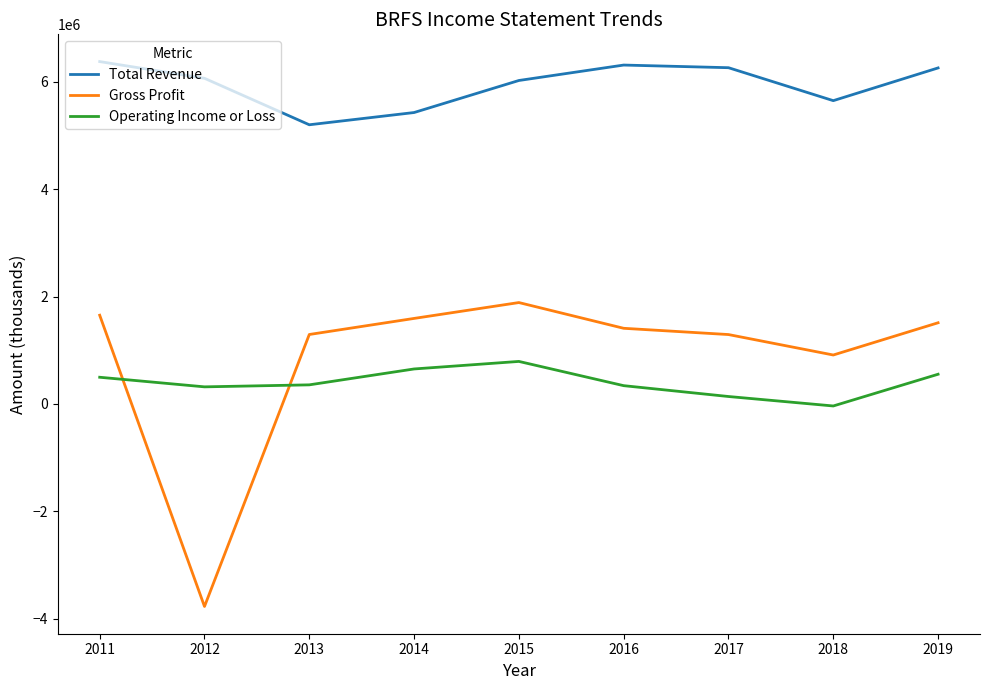

Is the value of Gross Profit at 2018 greater than the value of Total Revenue at 2015?

No